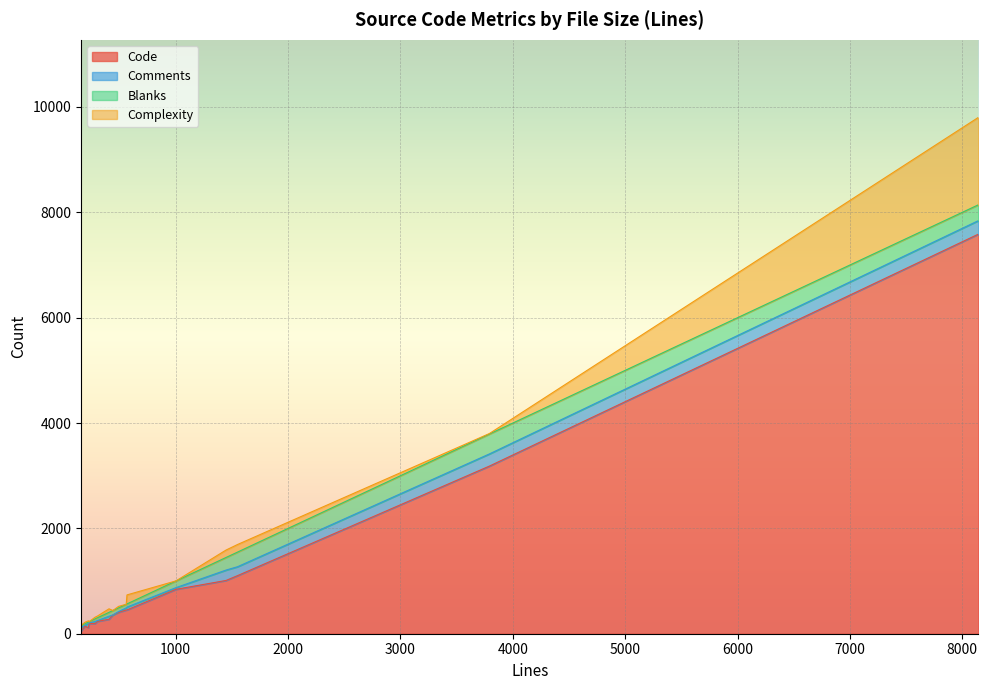

Count the number of categories in the chart.

16